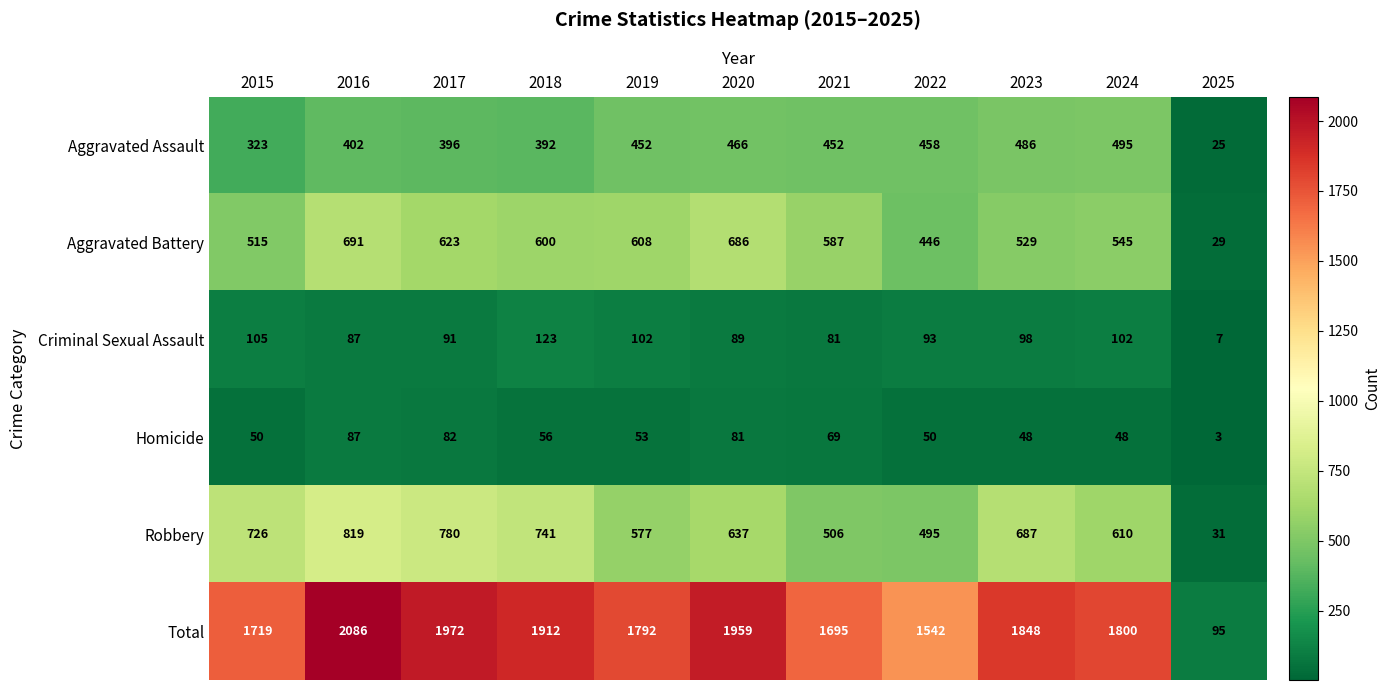

Between 2017 and 2022, which series saw the biggest shift?

Total